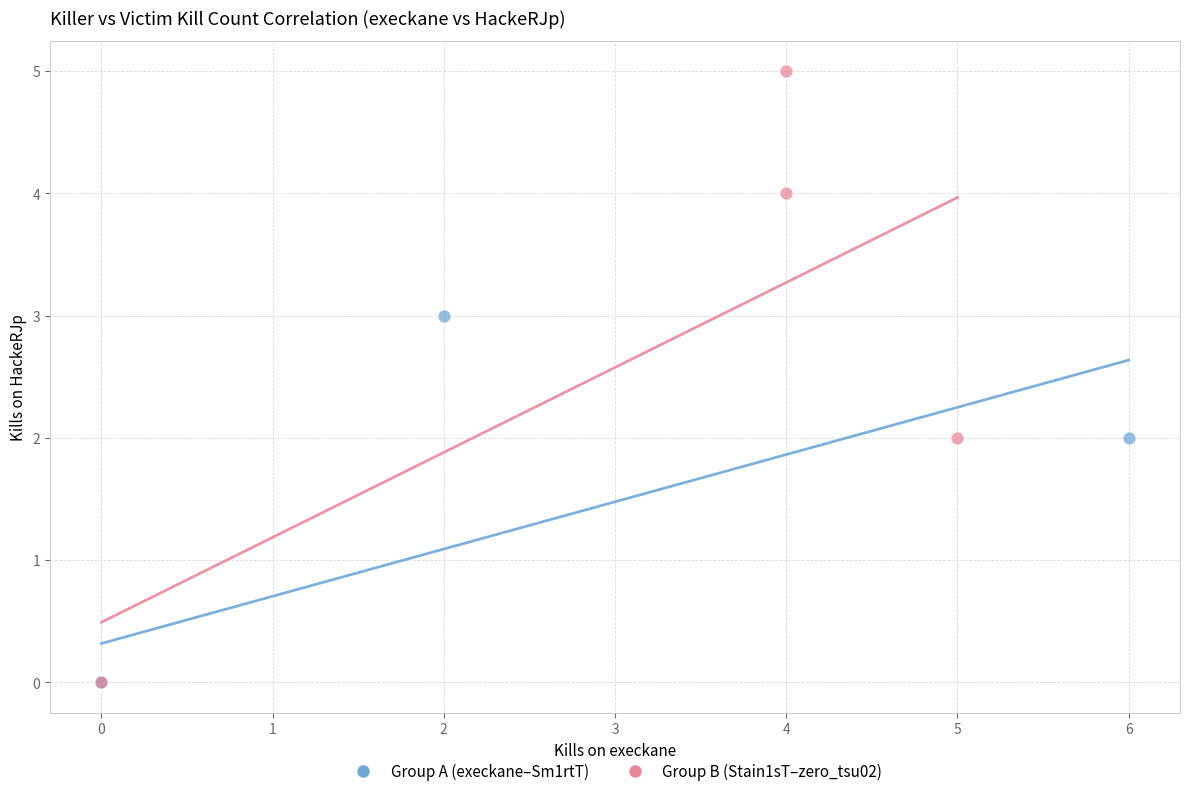

Which series has the widest spread of Y values?

Group B (Stain1sT–zero_tsu02)